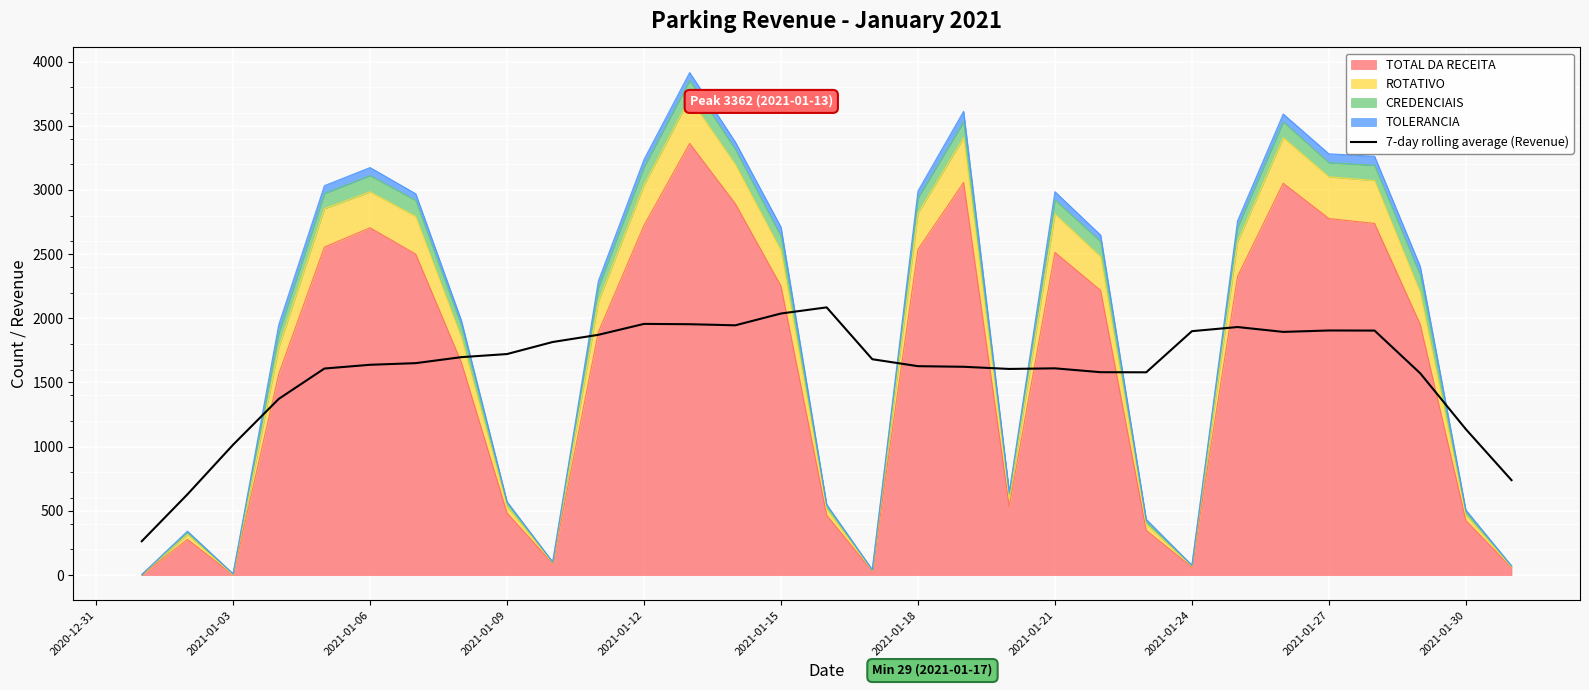

Reading left to right, what are all the values shown in this chart?

263.4	628.4	1014.9	1372.0	1608.6	1637.9	1650.6	1697.3	1721.4	1815.3	1871.3	1956.3	1953.9	1945.3	2037.3	2085.0	1681.1	1627.0	1622.3	1605.4	1610.1	1580.1	1579.3	1899.6	1931.9	1894.0	1905.0	1904.3	1571.9	1135.9	739.1